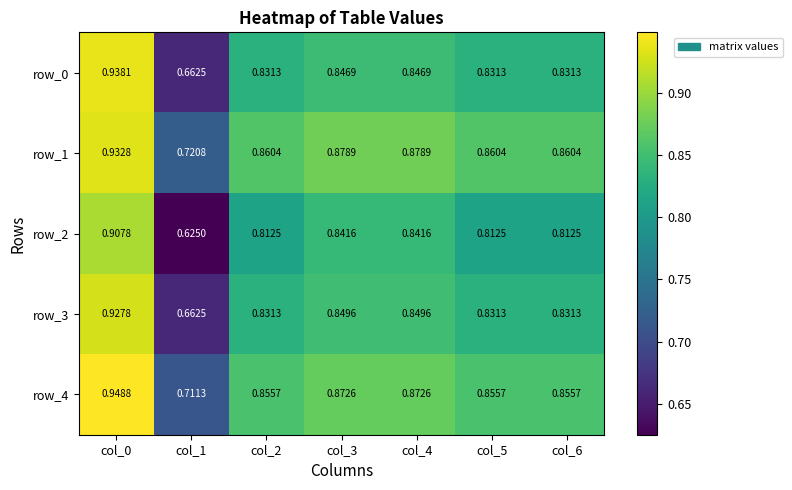

How many distinct data groups are displayed?

5